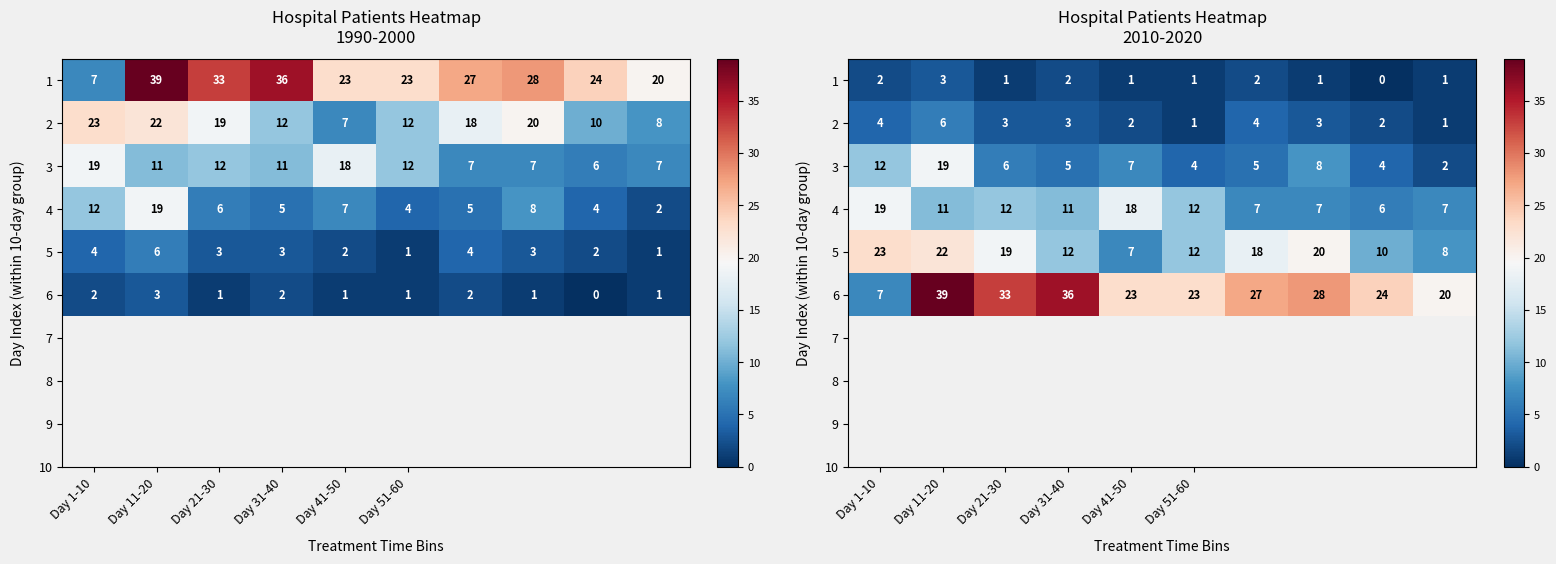

What is the total value across all series at Day 51-60?

53